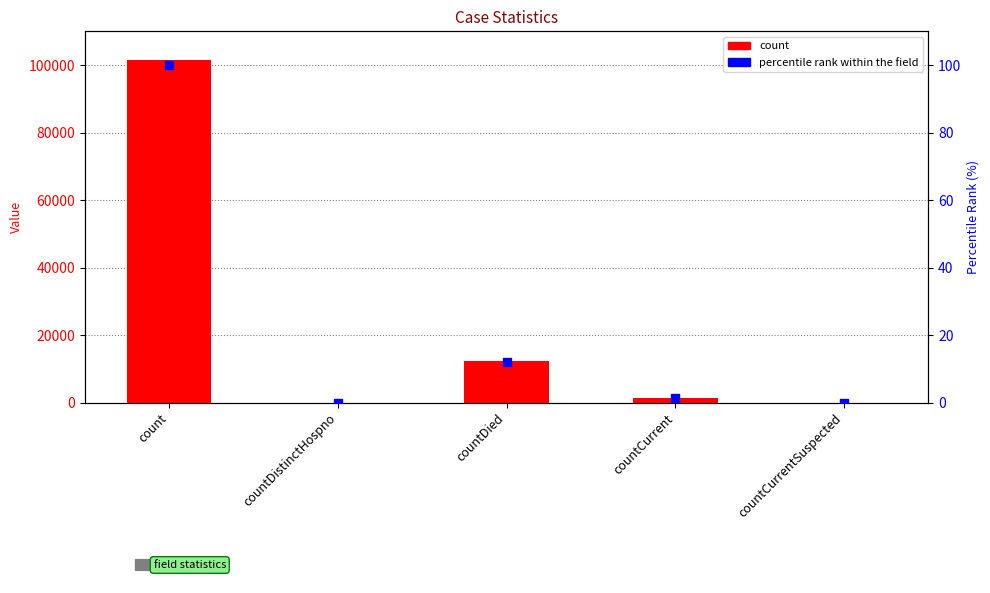

At which category is the sum across all series the highest?

count